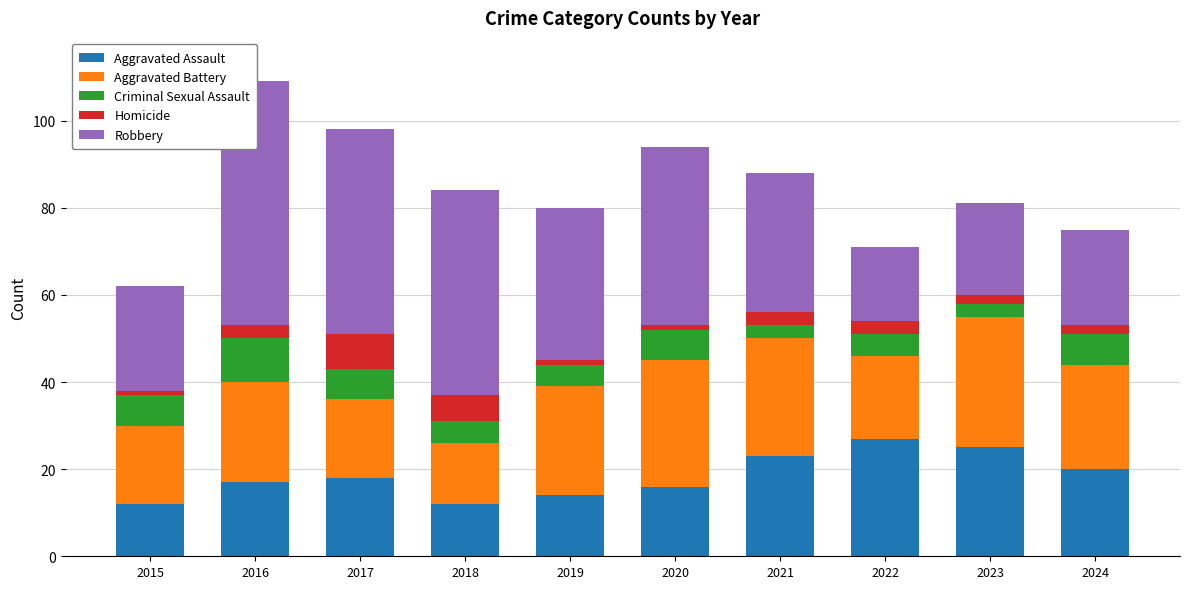

What is the difference between the second highest and second lowest values in the Robbery series?

26